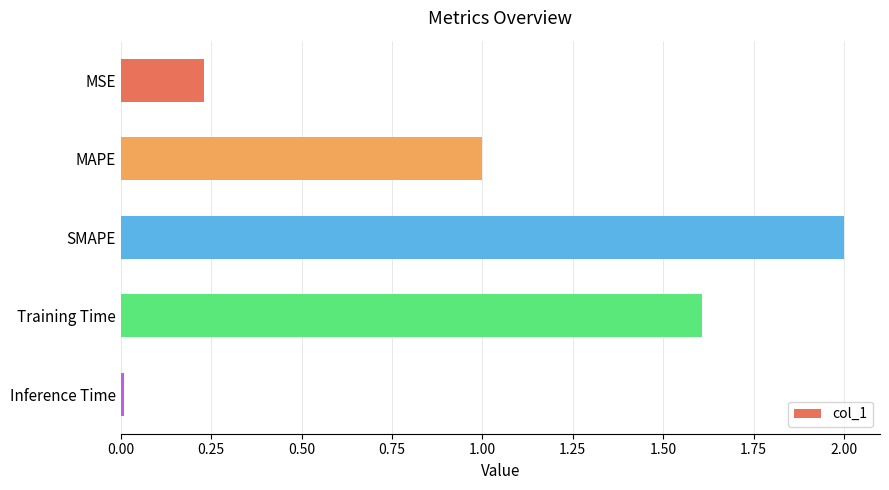

What is the label of the 3rd bar from the bottom?

SMAPE